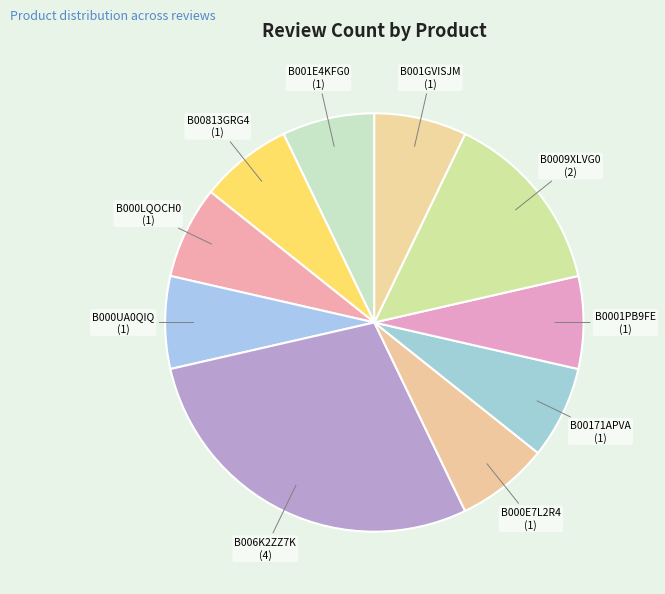

True or false: B0001PB9FE accounts for 1% of the total.

False